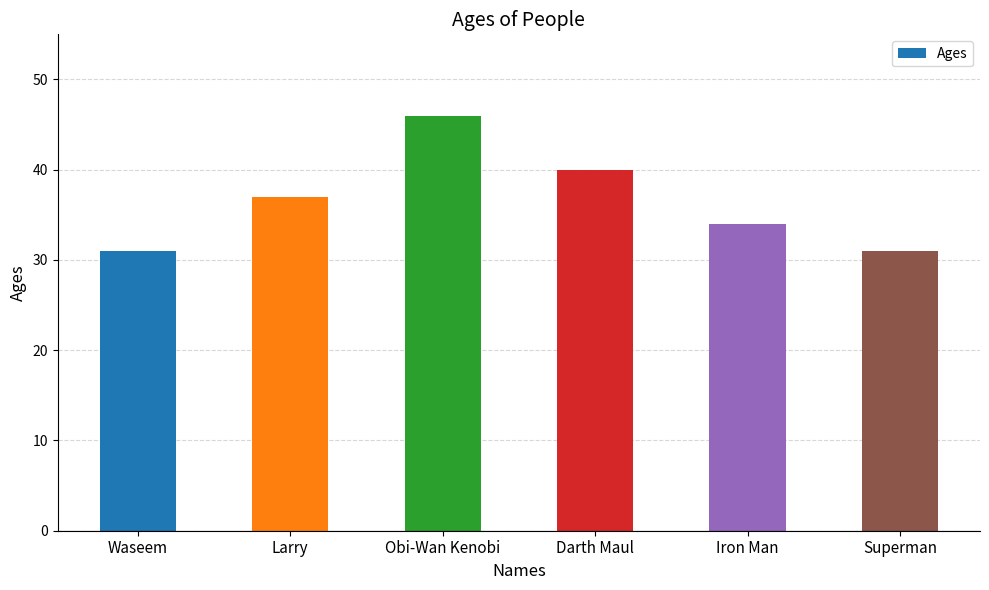

Count the values in the range 31 to 40.

5